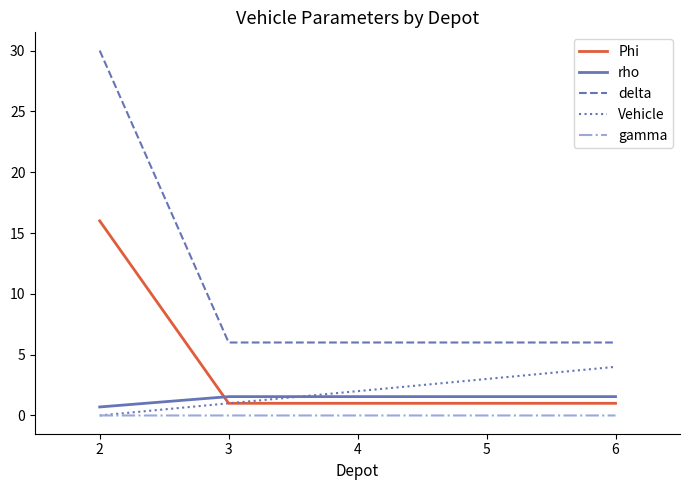

Which series has the largest total across all categories?

delta